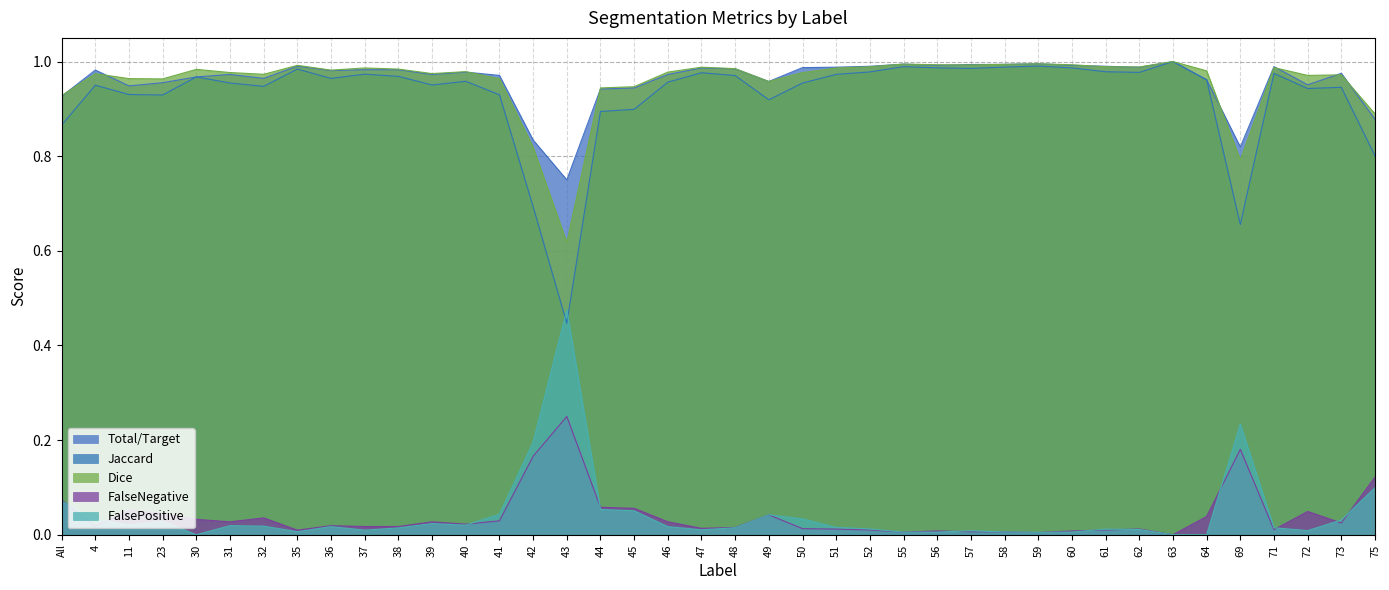

What is the label of the 31st point from the right?

37